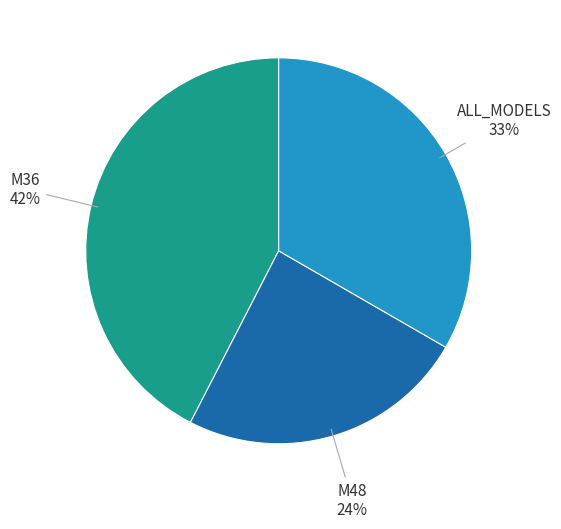

Is there any slice that represents more than half of the pie?

No